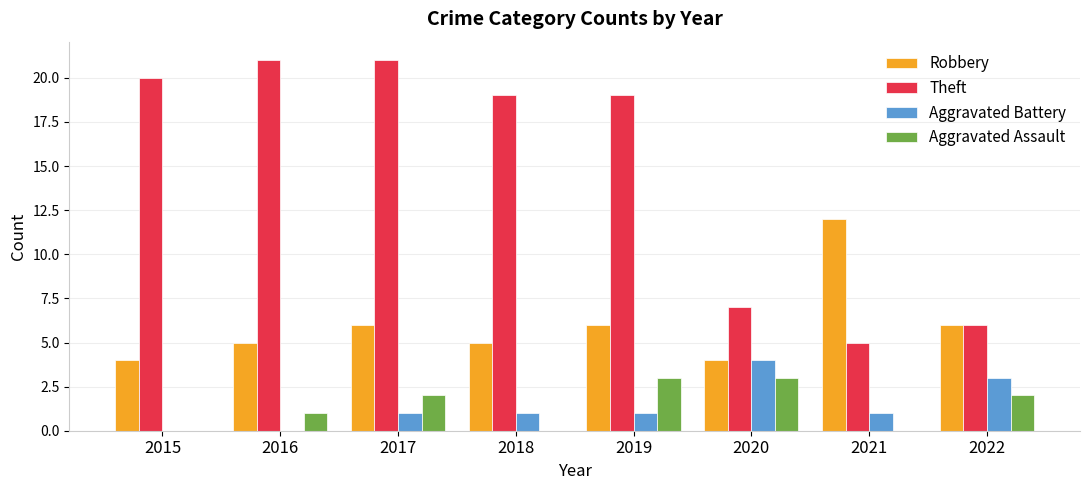

What is the sum of the Robbery values at 2016 and 2020?

9